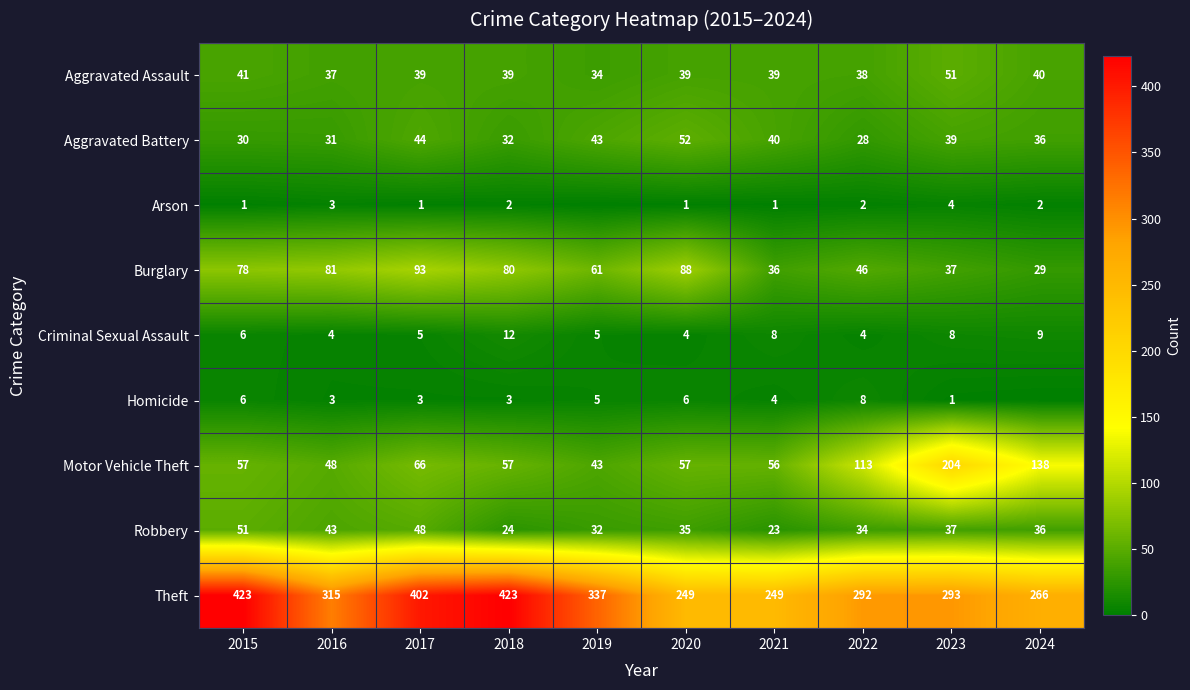

How many data points in Robbery are less than 36?

5